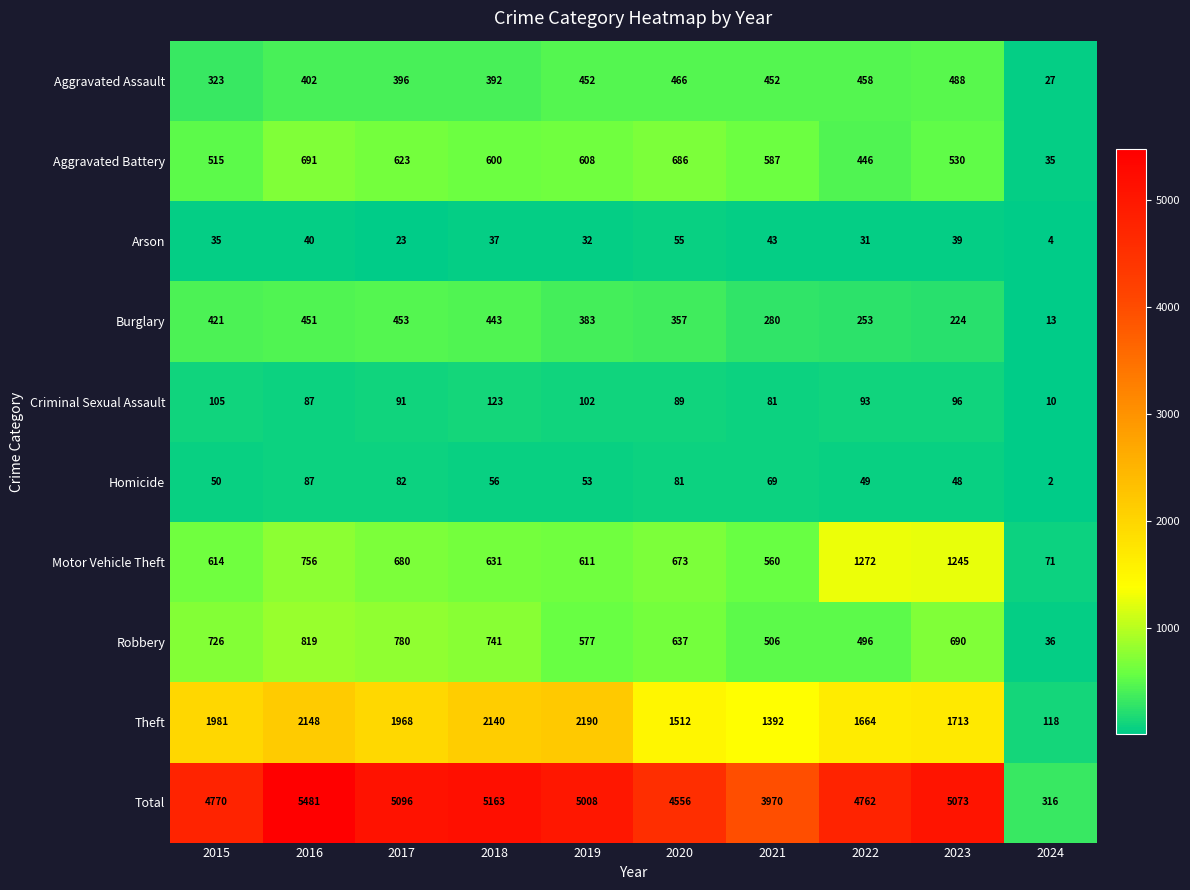

Which label corresponds to the largest value in the chart?

2016